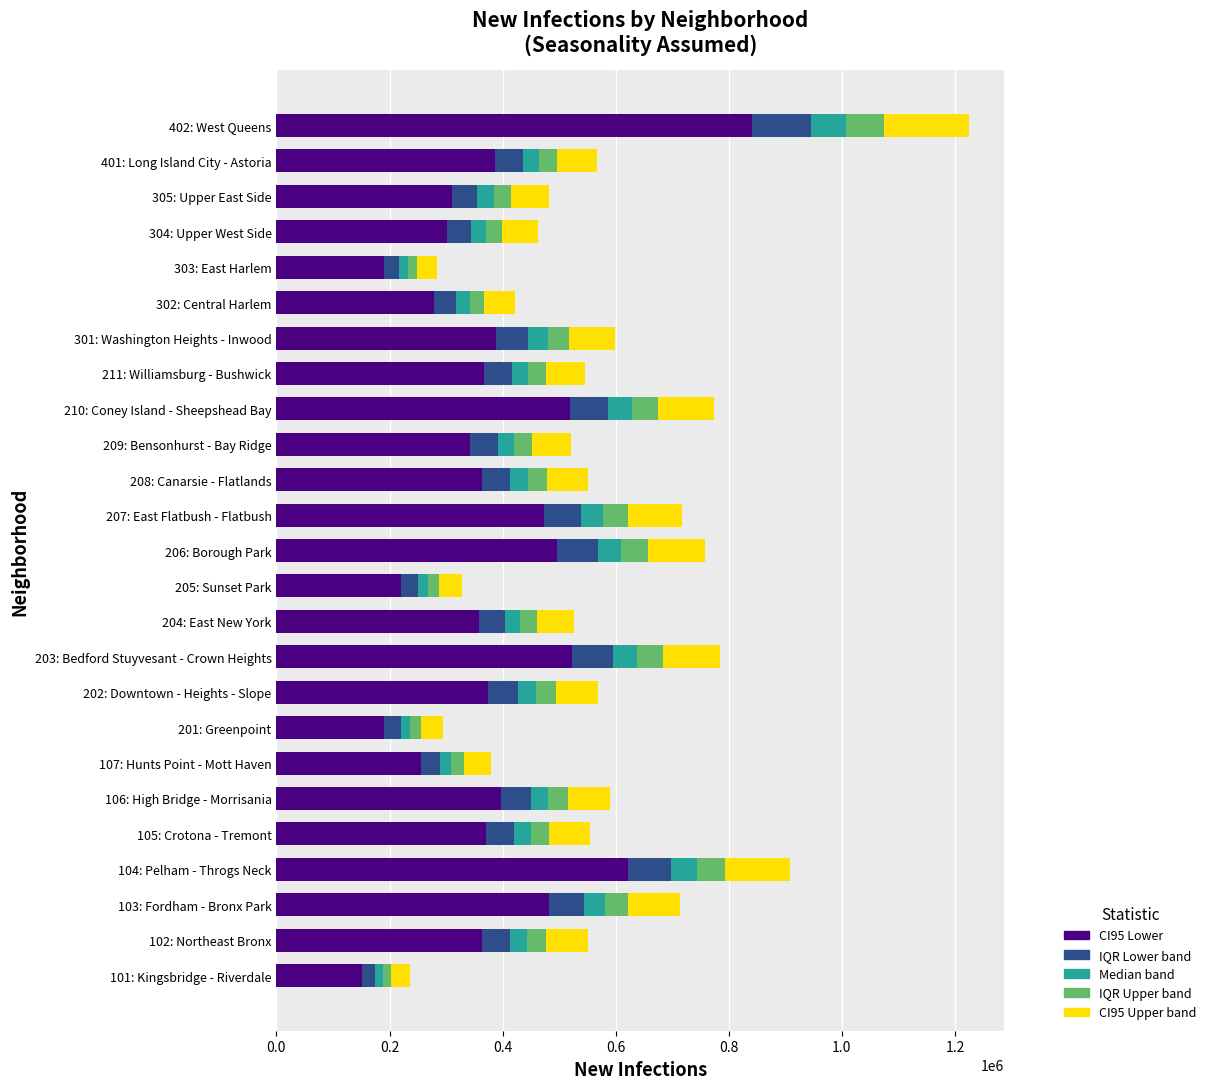

At which category is the sum across all series the highest?

402: West Queens